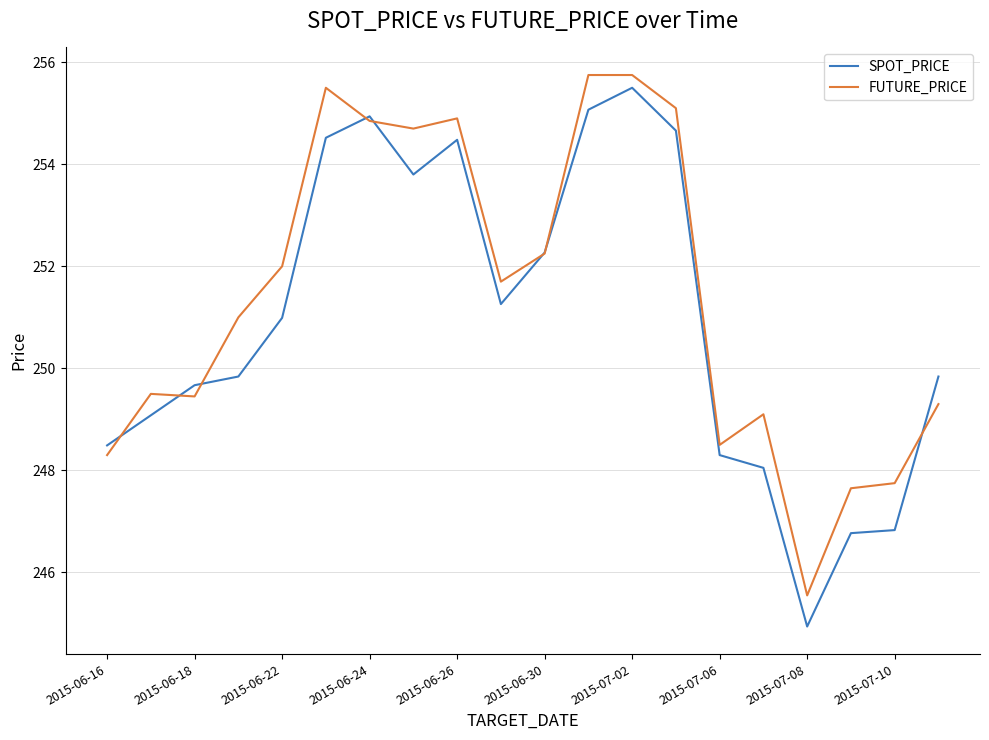

At how many categories does at least one series exceed 253?

7